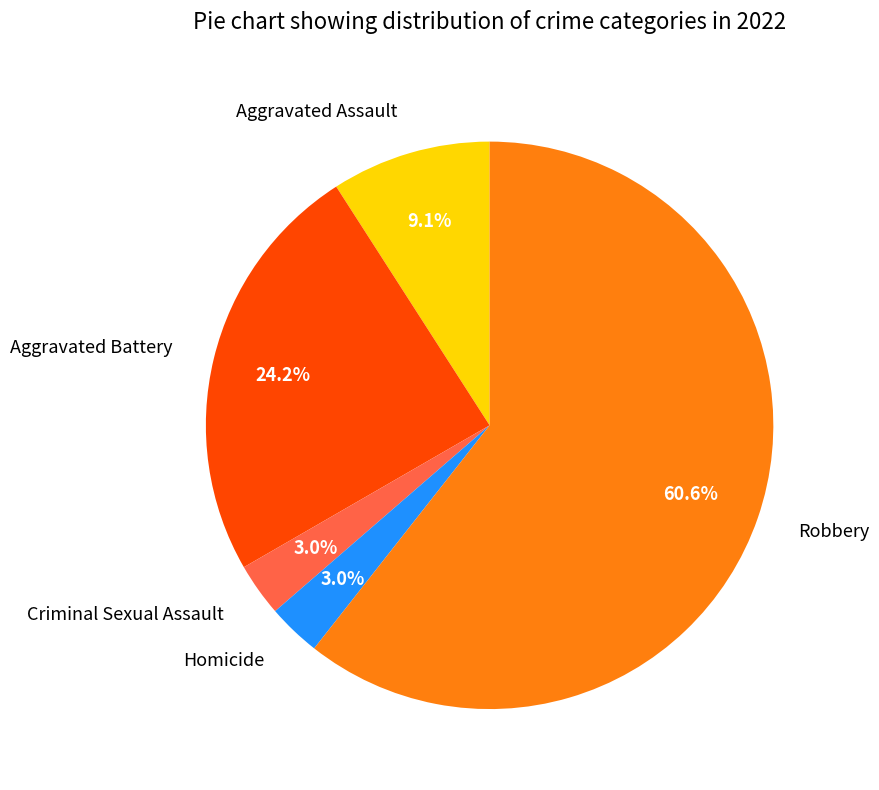

The Homicide slice represents 3% of the pie. True or false?

True